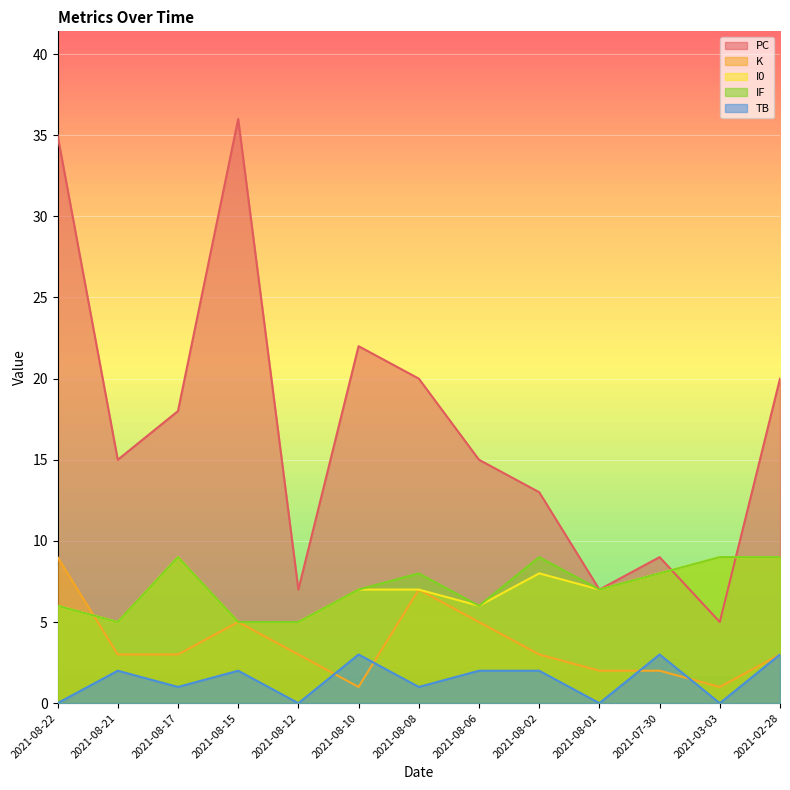

Is the value of TB at 2021-08-22 greater than the value of IF at 2021-08-02?

No